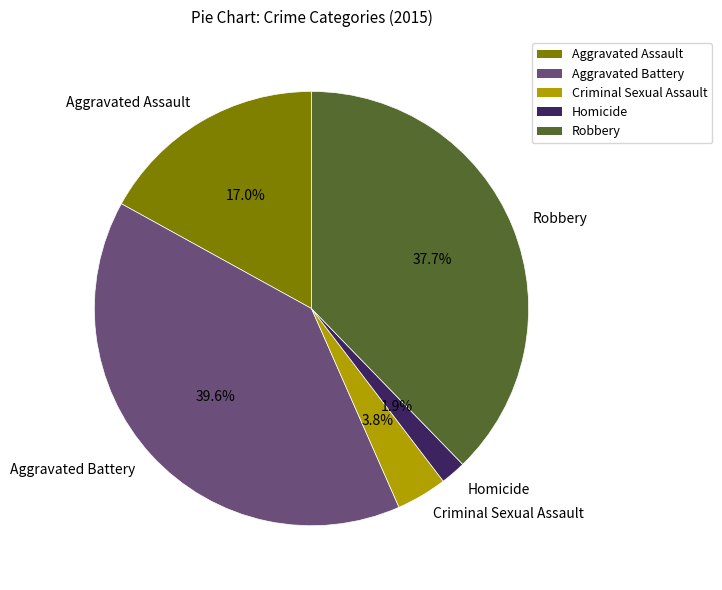

Which category has the smallest portion of the pie?

Homicide